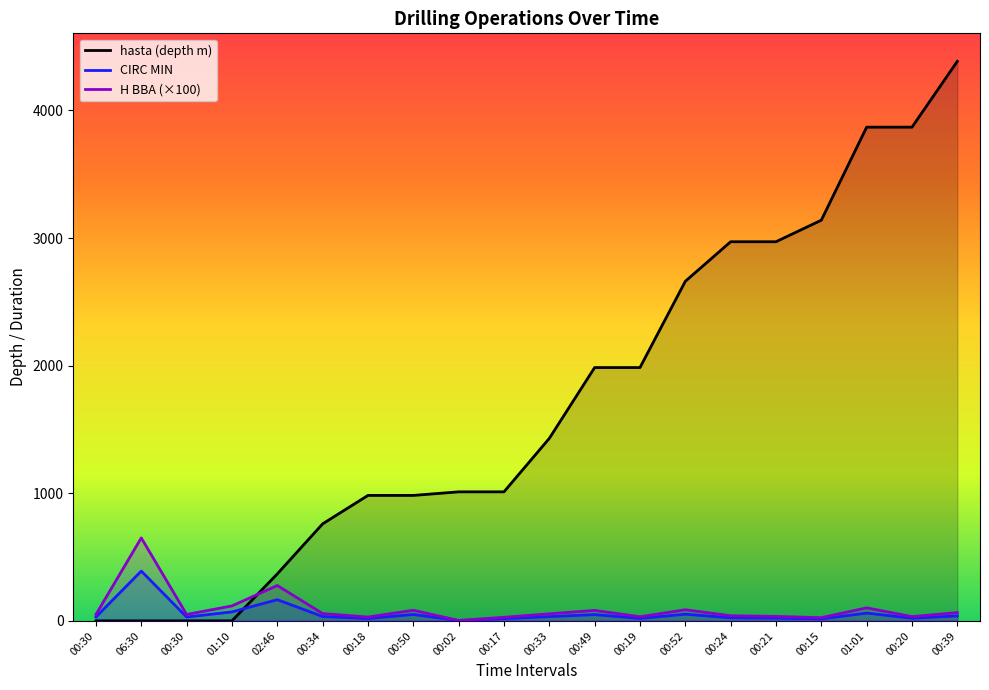

What is the total value across all series at 06:30?

1040.0